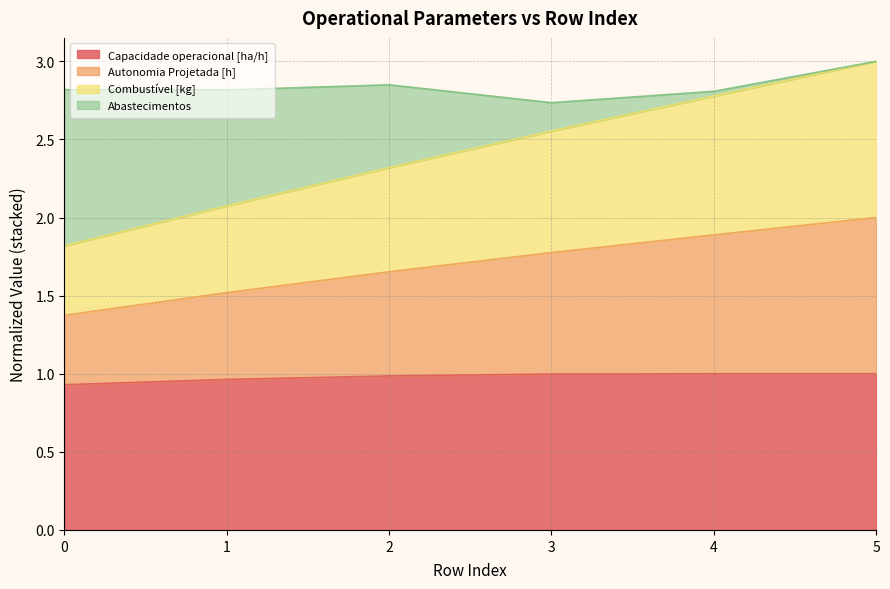

True or false: Autonomia Projetada [h] and Combustível [kg] cross at least once.

False